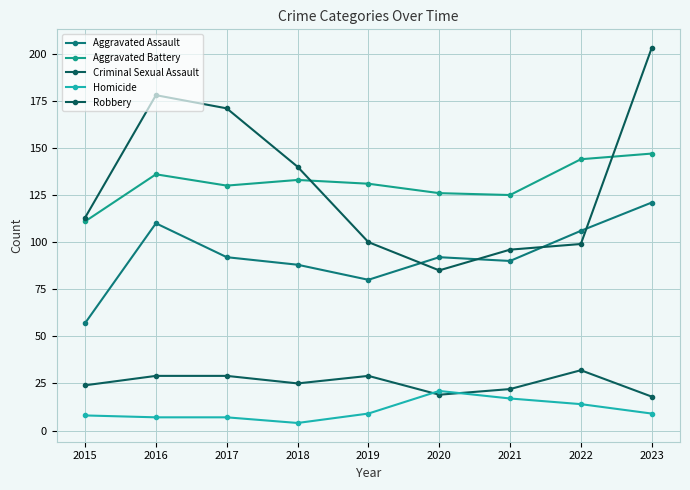

The value of Criminal Sexual Assault at 2022 is 51. True or false?

False